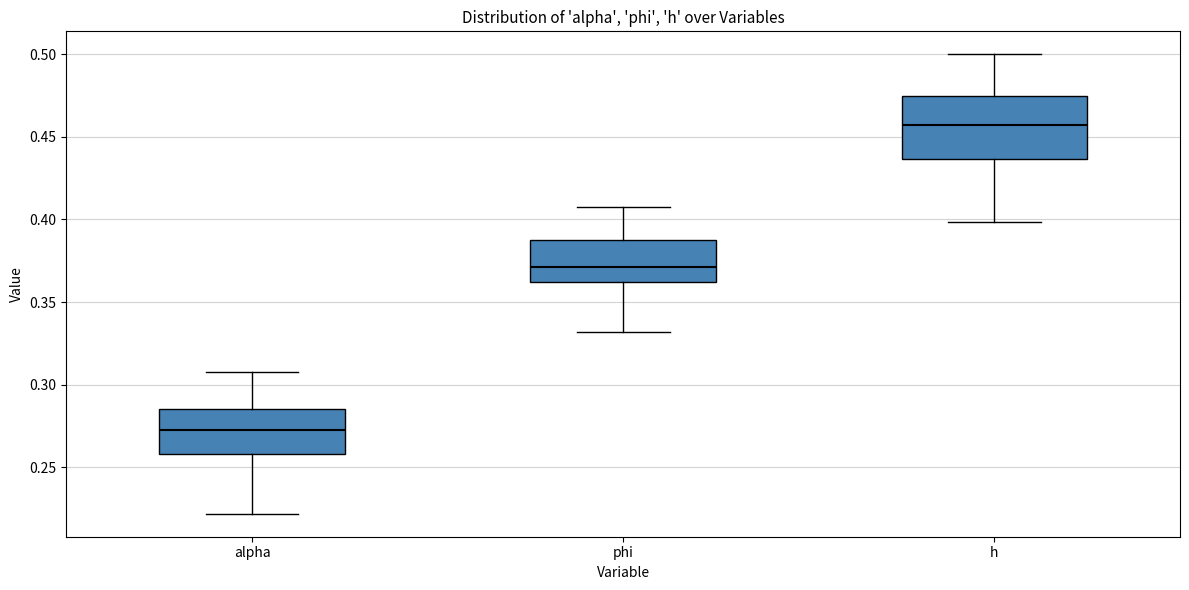

Where does the lower whisker of the box for h end on the y-axis? The values are not printed on the chart, so give them approximately, as read against the axis.

0.400